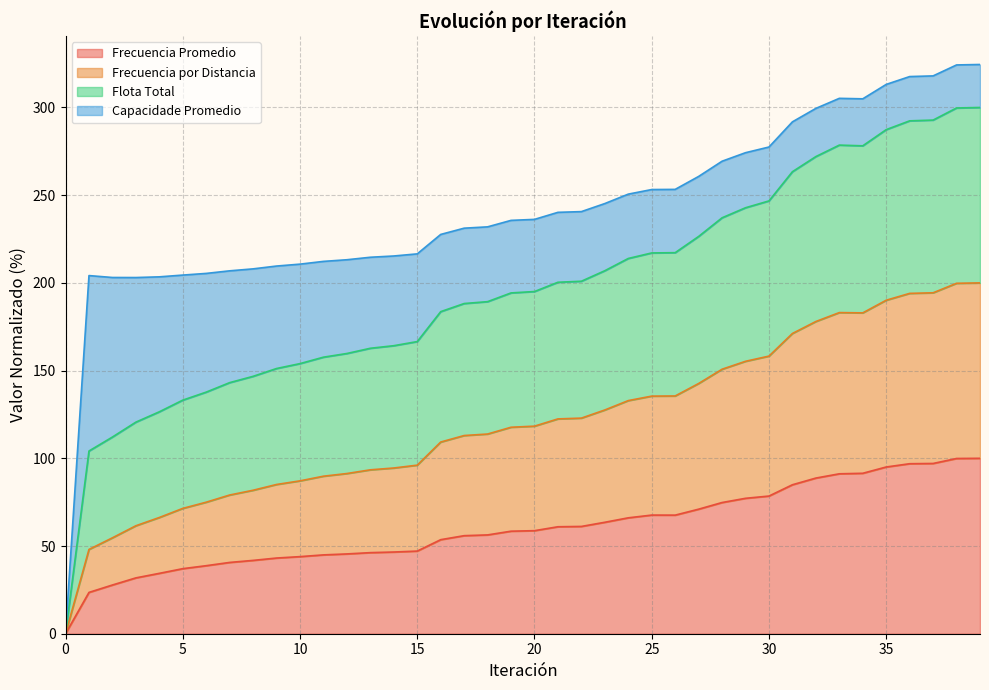

True or false: Frecuencia por Distancia and Frecuencia Promedio intersect in this chart.

False